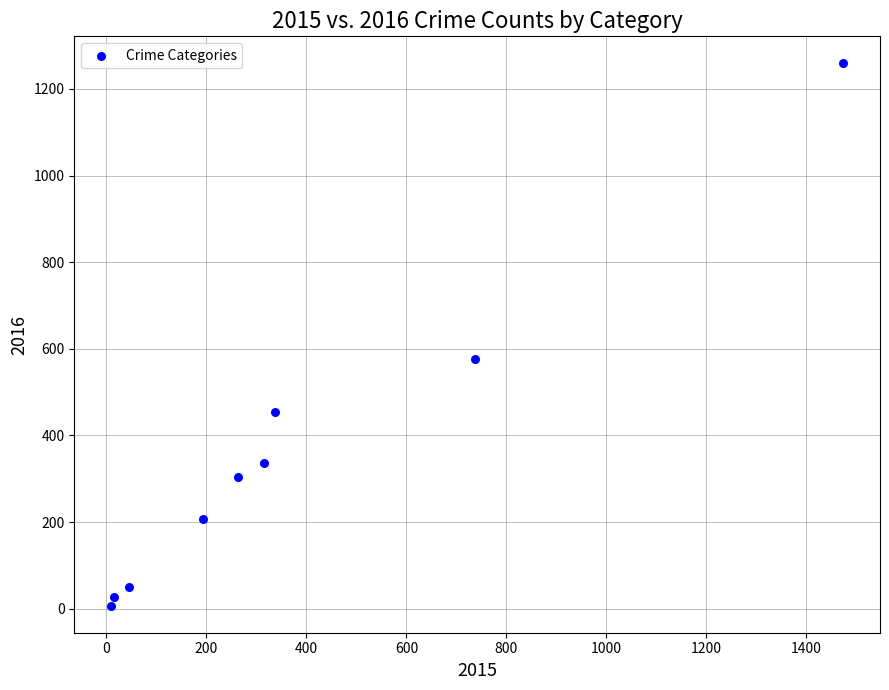

What Y value in the scatter plot is closest to 633?

576